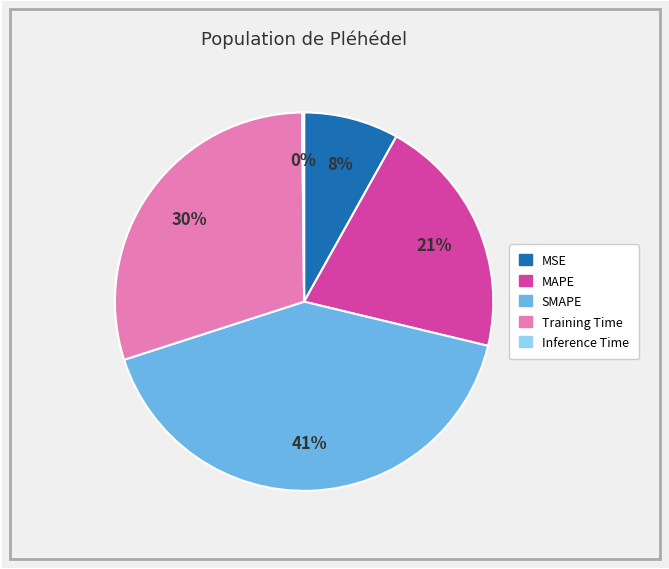

Is there a majority slice in this chart?

No